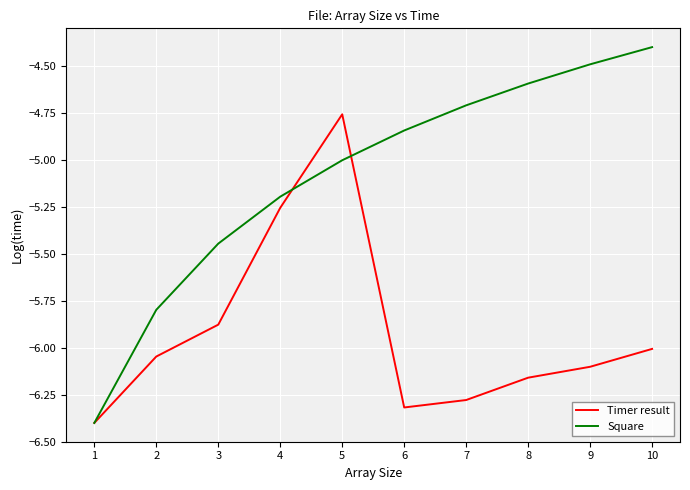

The value of Timer result at 9 is -6.1. True or false?

True